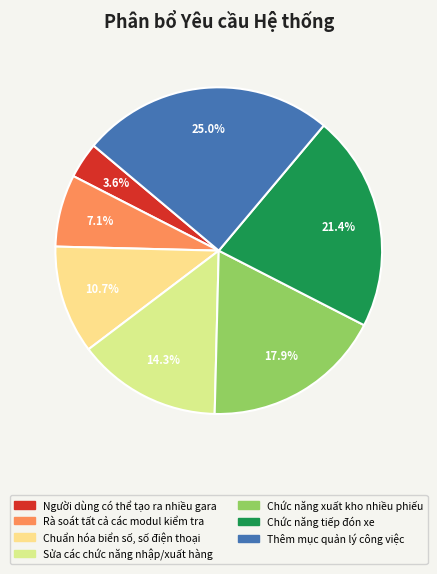

Does Thêm mục quản lý công việc represent more than half of the total?

No